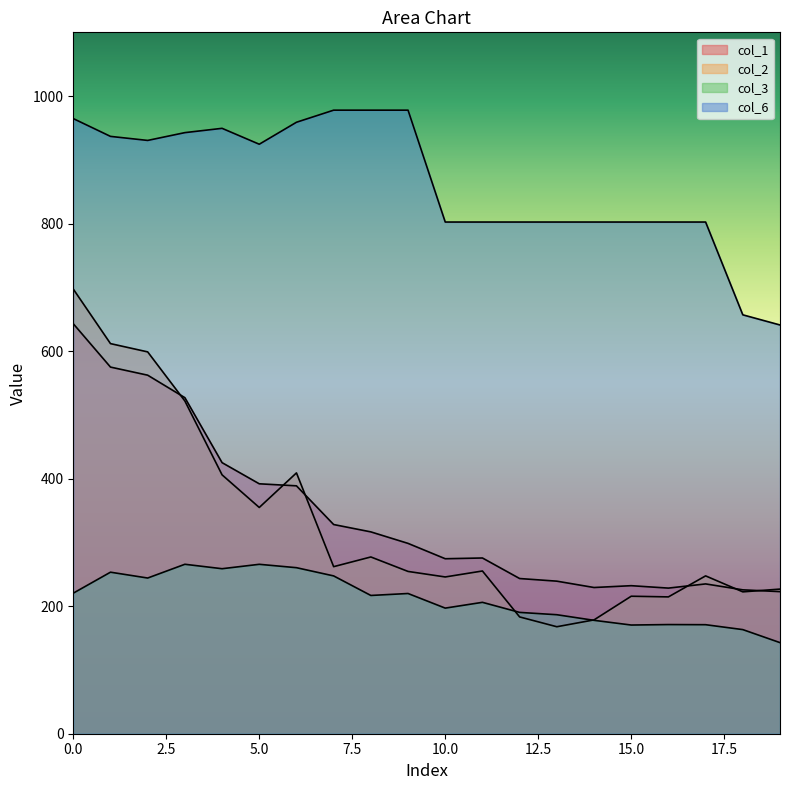

What is the sum of all col_1 values?

6862.3